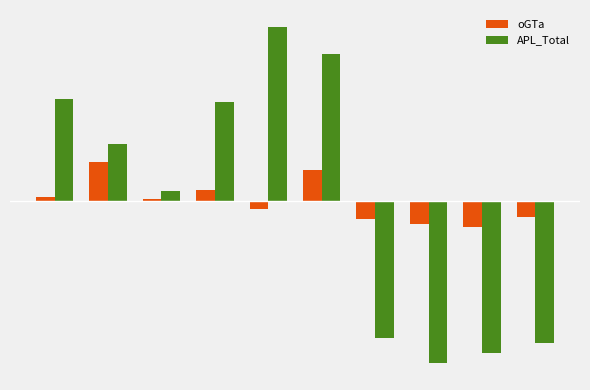

Does the chart contain any negative values?

Yes